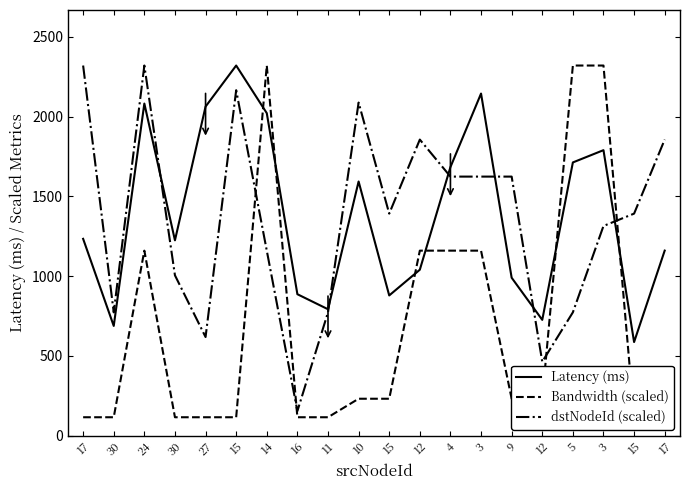

What is the difference between the maximum and minimum values in the Latency (ms) series?

1732.8